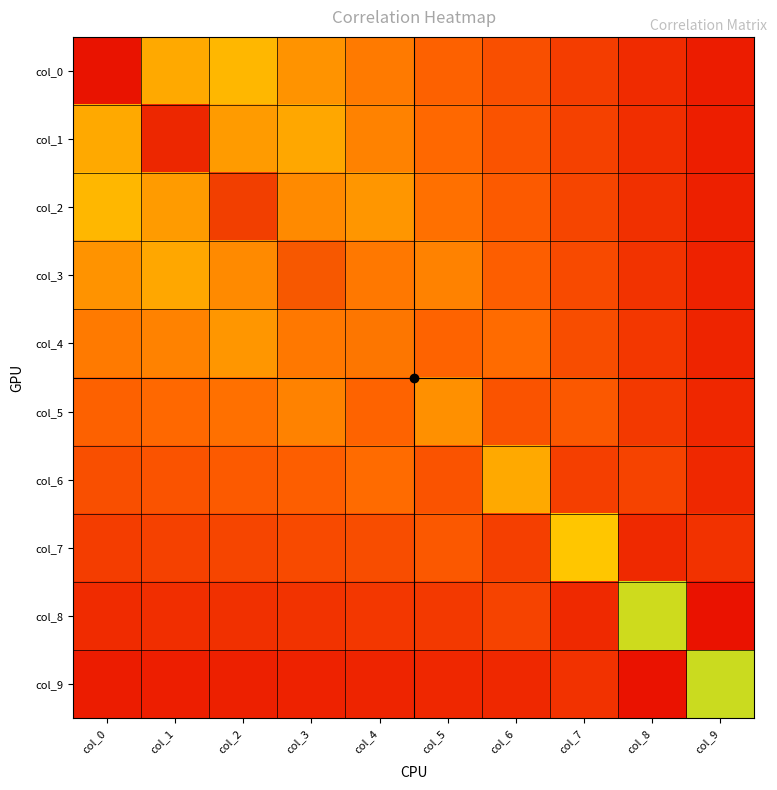

Reading left to right, transcribe all the data shown in this chart.

col_0: col_0=1.0	col_1=0.4	col_2=0.4	col_3=0.3	col_4=0.3	col_5=0.3	col_6=0.2	col_7=0.2	col_8=0.1	col_9=0.1
col_1: col_0=0.4	col_1=1.0	col_2=0.4	col_3=0.4	col_4=0.3	col_5=0.3	col_6=0.2	col_7=0.2	col_8=0.1	col_9=0.1
col_2: col_0=0.4	col_1=0.4	col_2=1.0	col_3=0.3	col_4=0.4	col_5=0.3	col_6=0.2	col_7=0.2	col_8=0.1	col_9=0.1
col_3: col_0=0.3	col_1=0.4	col_2=0.3	col_3=0.9	col_4=0.3	col_5=0.3	col_6=0.2	col_7=0.2	col_8=0.1	col_9=0.1
col_4: col_0=0.3	col_1=0.3	col_2=0.4	col_3=0.3	col_4=0.9	col_5=0.3	col_6=0.3	col_7=0.2	col_8=0.1	col_9=0.1
col_5: col_0=0.3	col_1=0.3	col_2=0.3	col_3=0.3	col_4=0.3	col_5=0.9	col_6=0.2	col_7=0.2	col_8=0.1	col_9=0.1
col_6: col_0=0.2	col_1=0.2	col_2=0.2	col_3=0.2	col_4=0.3	col_5=0.2	col_6=0.8	col_7=0.2	col_8=0.2	col_9=0.1
col_7: col_0=0.2	col_1=0.2	col_2=0.2	col_3=0.2	col_4=0.2	col_5=0.2	col_6=0.2	col_7=0.8	col_8=0.1	col_9=0.1
col_8: col_0=0.1	col_1=0.1	col_2=0.1	col_3=0.1	col_4=0.1	col_5=0.1	col_6=0.2	col_7=0.1	col_8=0.7	col_9=0.0
col_9: col_0=0.1	col_1=0.1	col_2=0.1	col_3=0.1	col_4=0.1	col_5=0.1	col_6=0.1	col_7=0.1	col_8=0.0	col_9=0.7